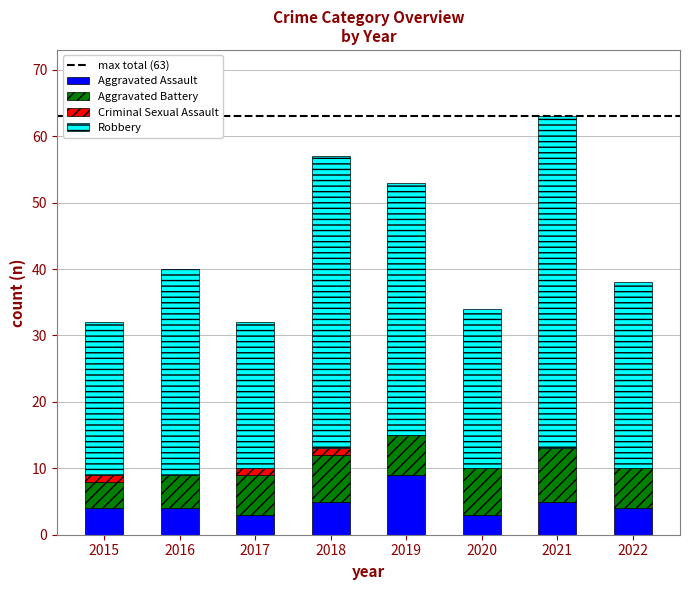

What is the total value across all series at 2021?

63